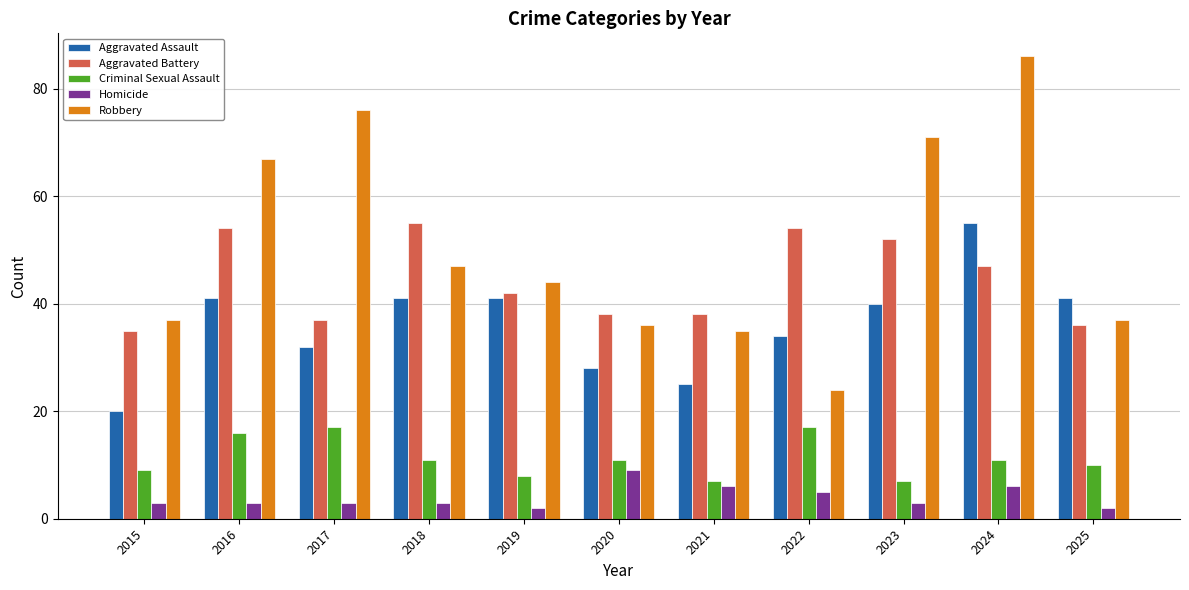

The value of Homicide at 2023 is 3. True or false?

True